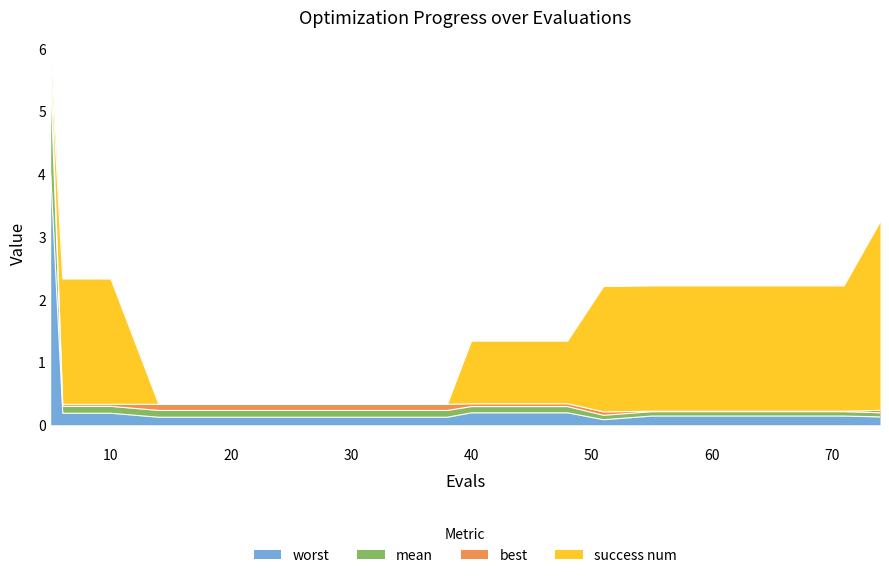

Which series changed the most between 14 and 38?

mean